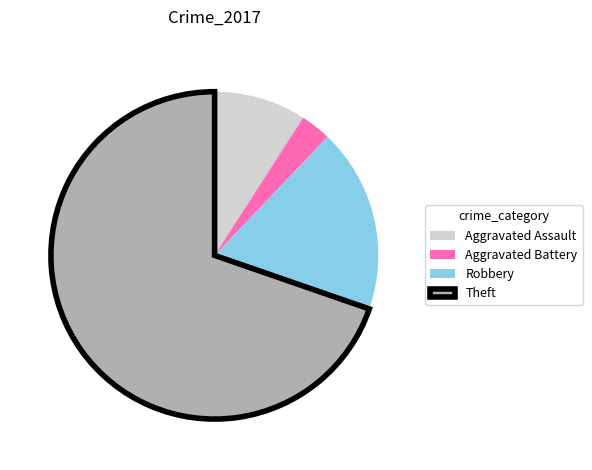

Rank the categories by value from lowest to highest.

Aggravated Battery, Aggravated Assault, Robbery, Theft